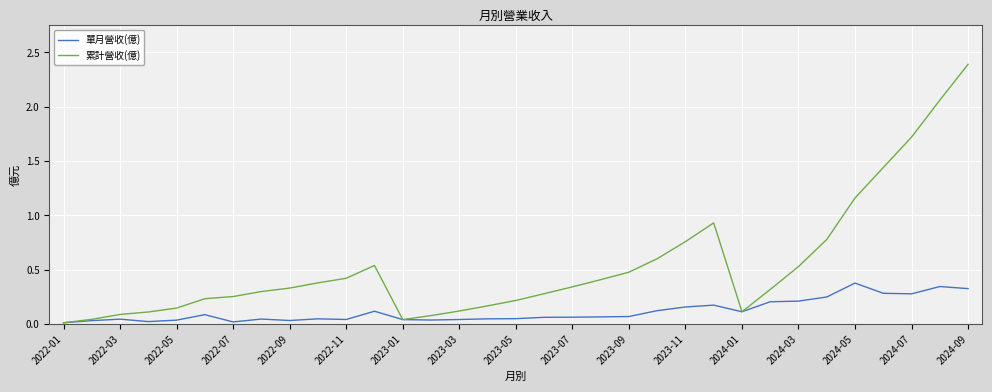

Which series has the largest range (max minus min)?

累計營收(億)